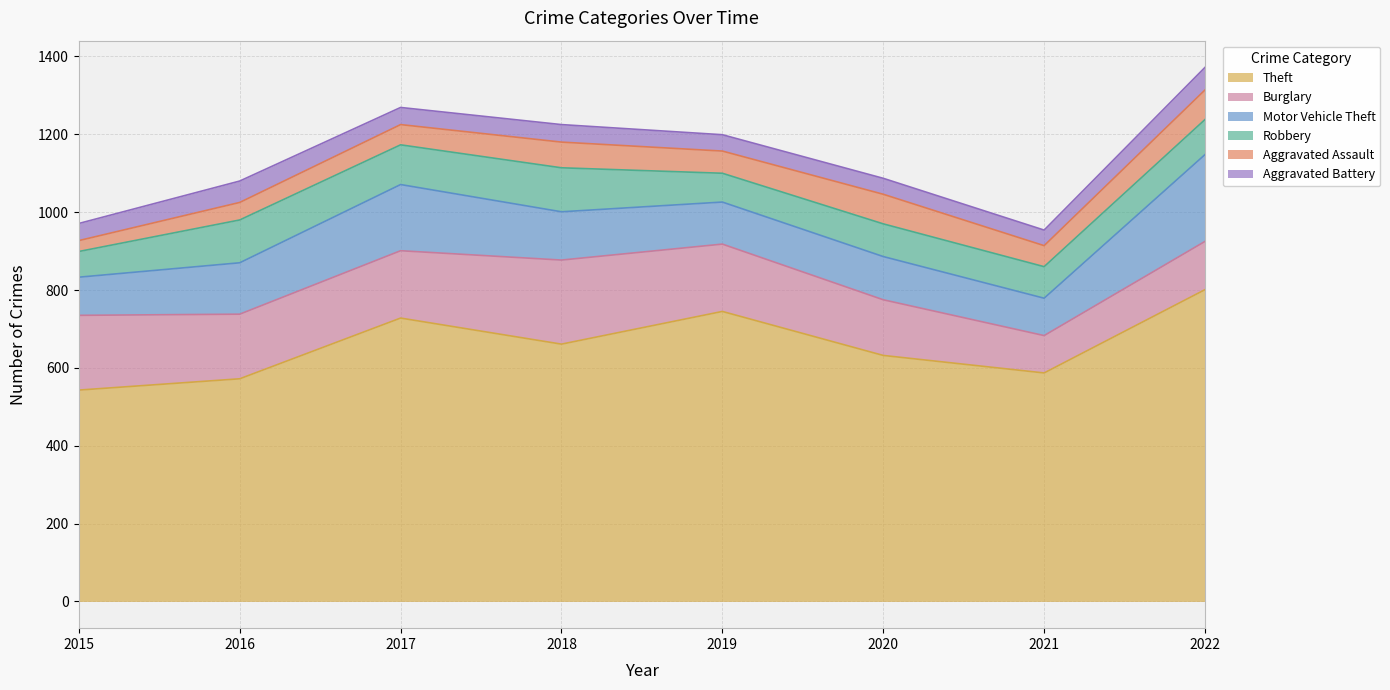

True or false: Aggravated Assault and Motor Vehicle Theft cross at least once.

False